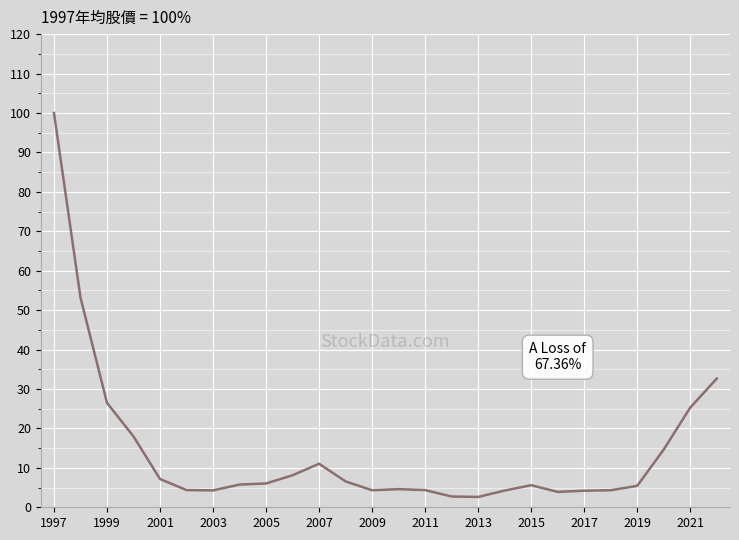

What is the smallest value displayed?

2.6